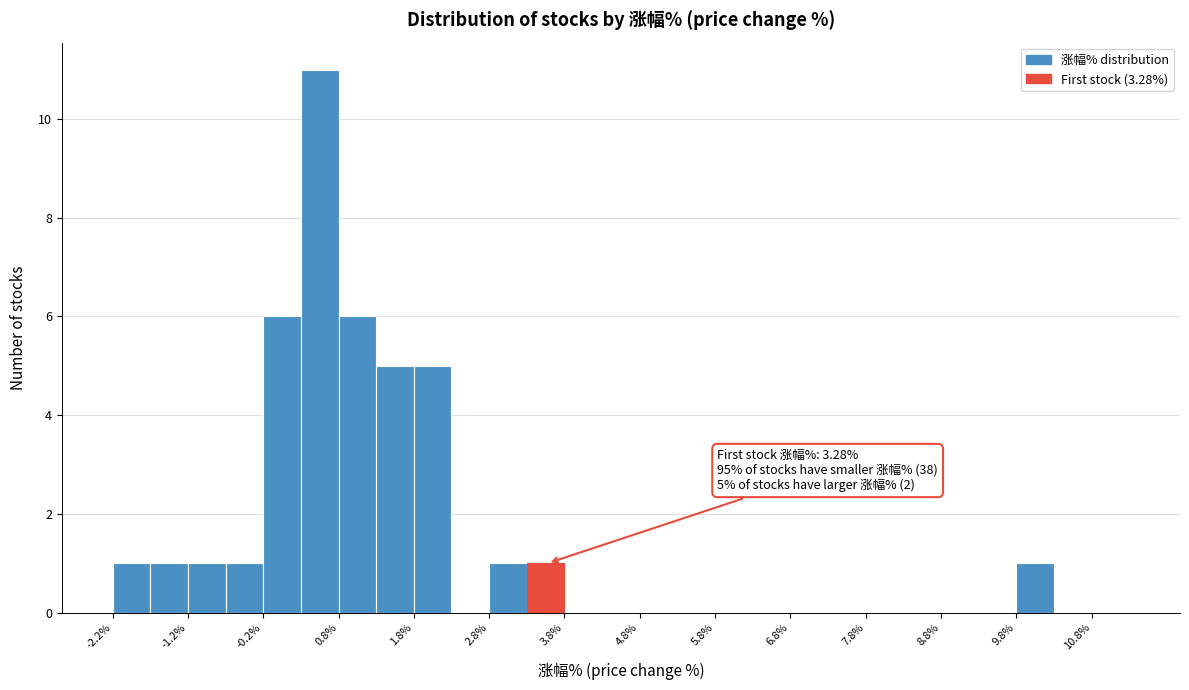

Over which range of the x-axis is the bar tallest?

0.25 to 0.75